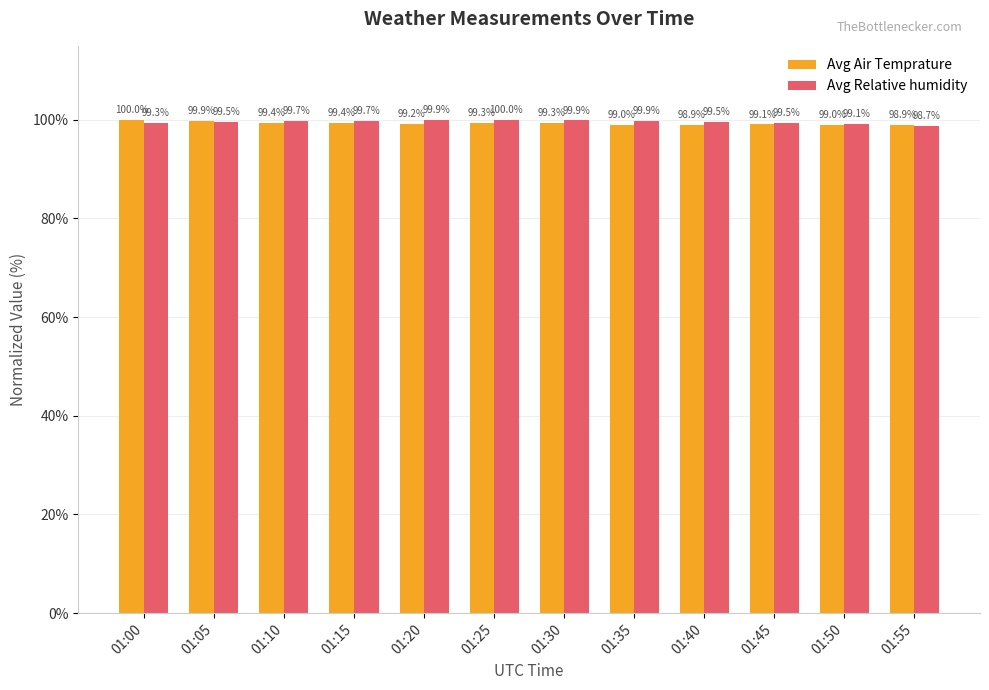

Reading right to left, what are all the values shown in this chart?

Avg Air Temprature: 98.9	99.0	99.1	98.9	99.0	99.3	99.3	99.2	99.4	99.4	99.9	100.0
Avg Relative humidity: 98.7	99.1	99.5	99.5	99.9	99.9	100.0	99.9	99.7	99.7	99.5	99.3